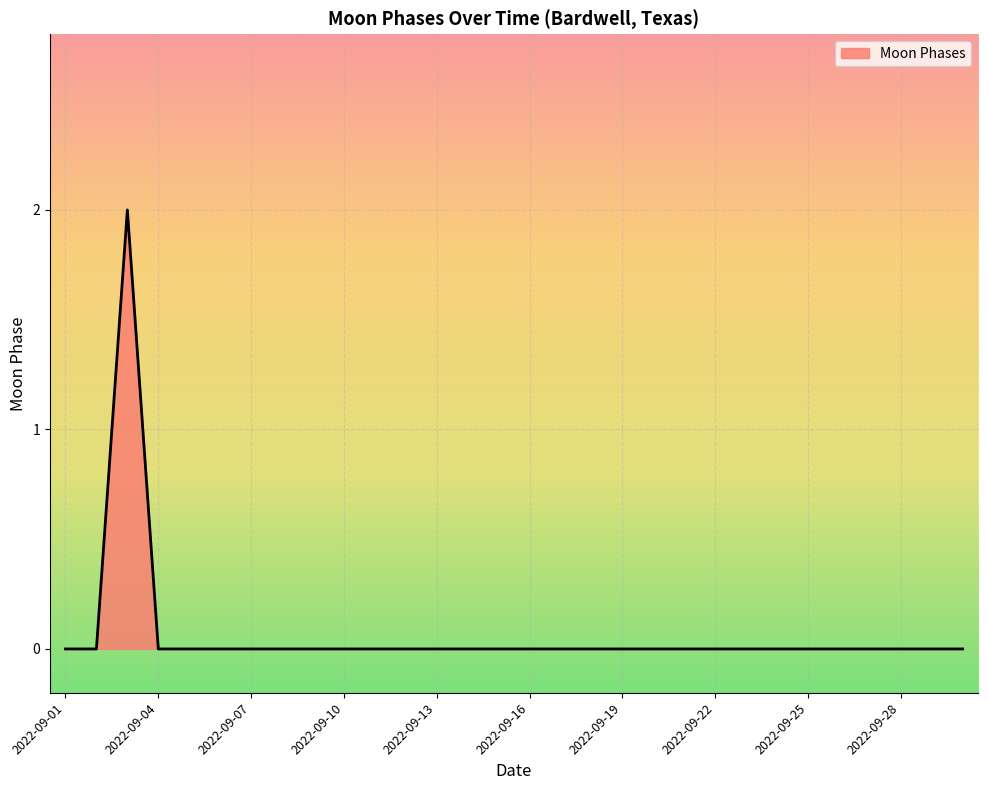

Does the chart display data point markers on the line(s)?

No